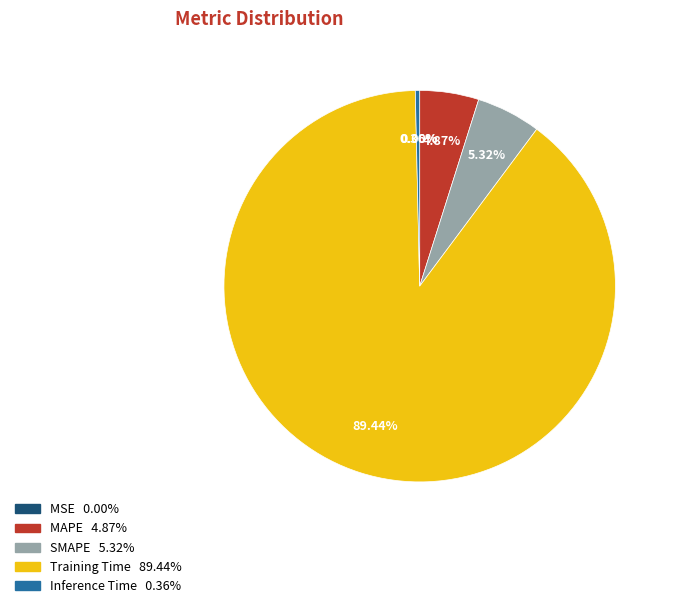

Do MAPE and Inference Time together represent more than half of the pie?

No